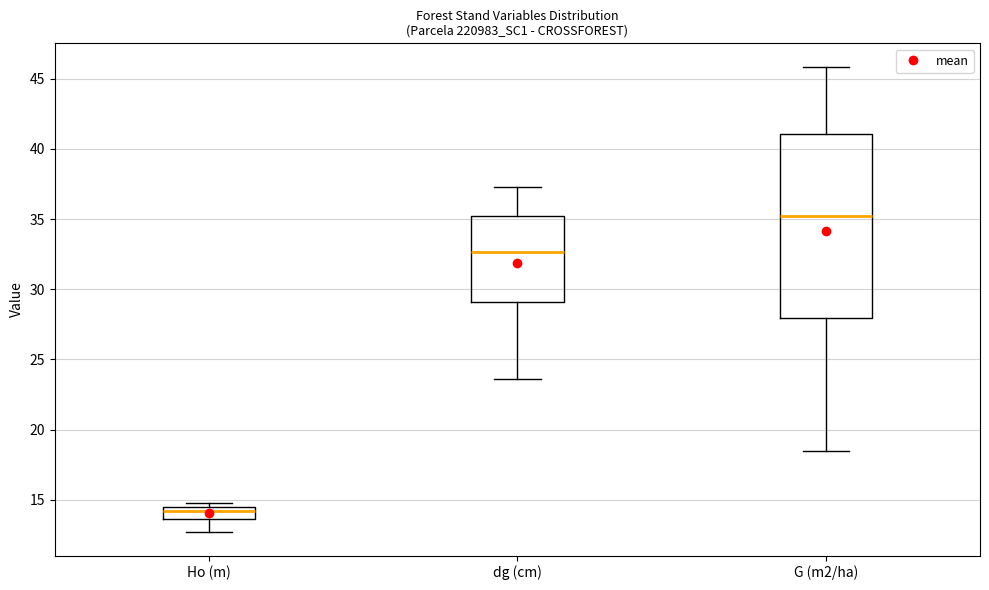

Which box has the highest median line?

G (m2/ha)